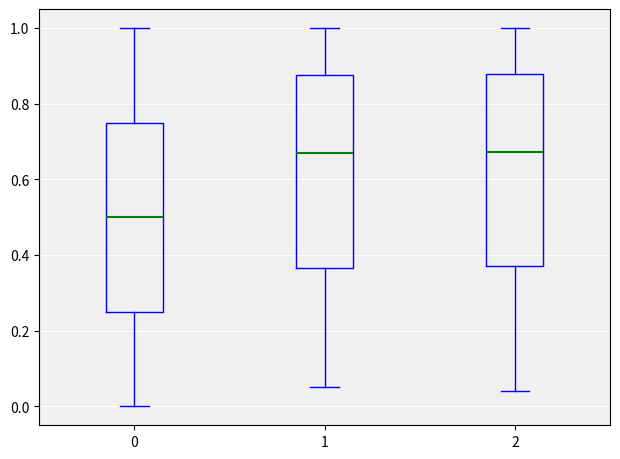

Reading left to right, transcribe this box plot: for each box, give where its median line is, the range the box spans, and where its two whiskers end, as read against the y-axis. The values are not printed on the chart, so give them approximately, as read against the axis.

0: median 0.50, box 0.26 to 0.76, whiskers 0.00 to 1.00
1: median 0.66, box 0.36 to 0.88, whiskers 0.06 to 1.00
2: median 0.68, box 0.38 to 0.88, whiskers 0.04 to 1.00